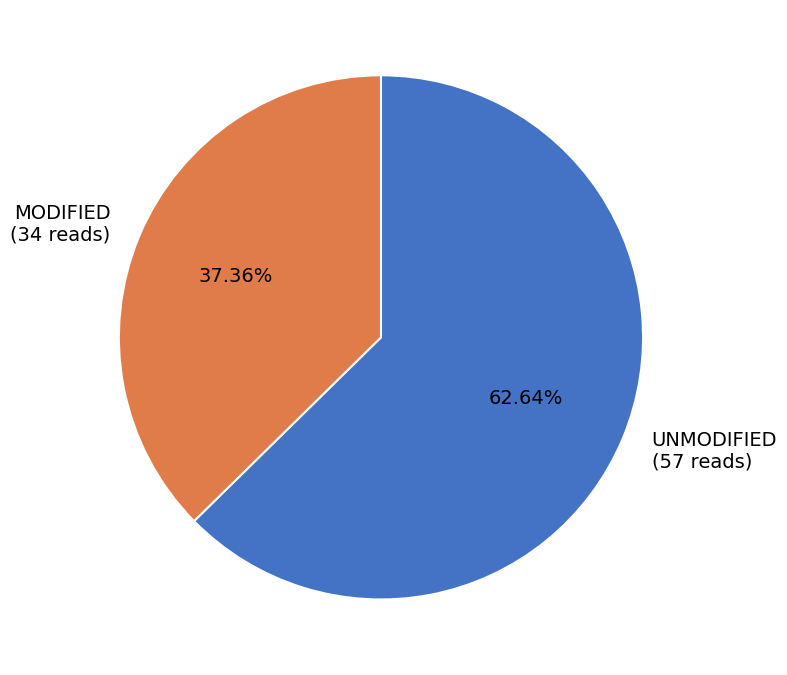

Which slice is the smallest?

MODIFIED (34 reads)